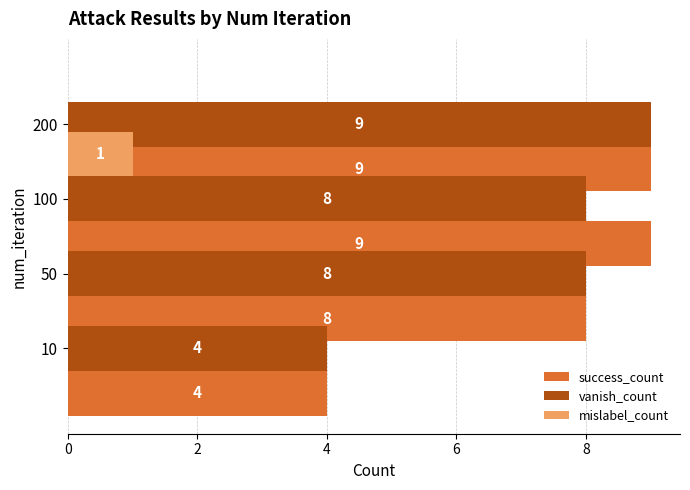

What is the lowest value of the success_count series?

4